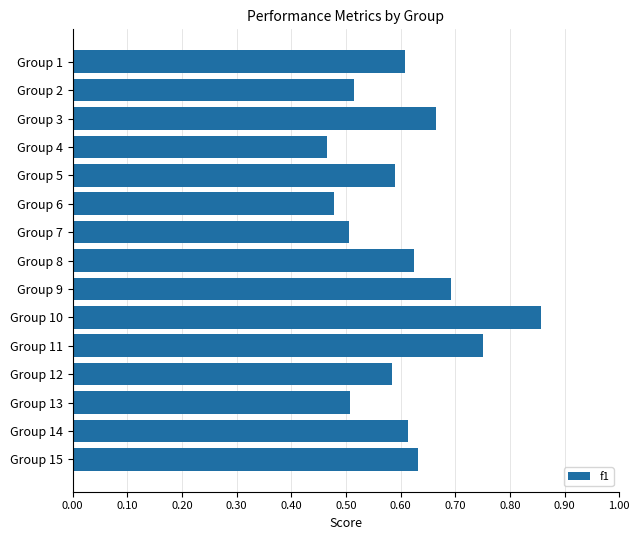

How many data points does each series have?

15